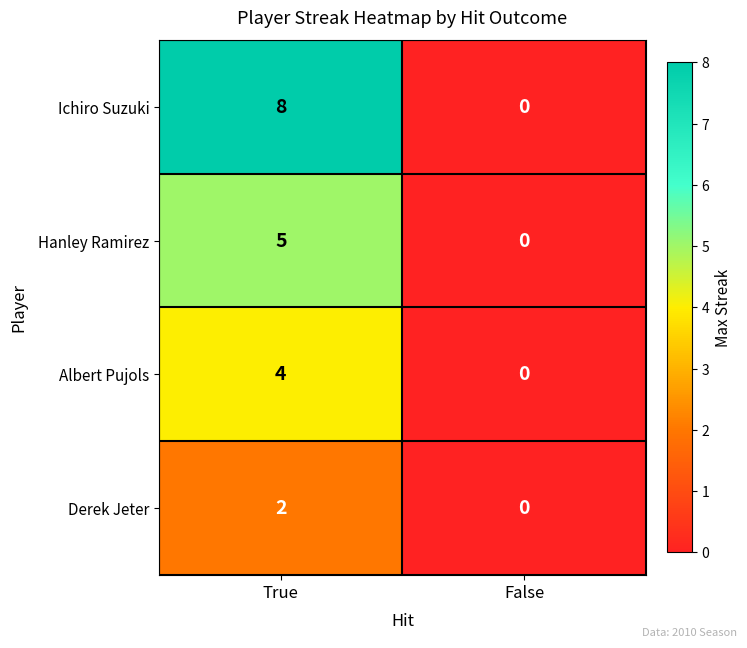

Rank the series at True from lowest to highest value.

Derek Jeter, Albert Pujols, Hanley Ramirez, Ichiro Suzuki